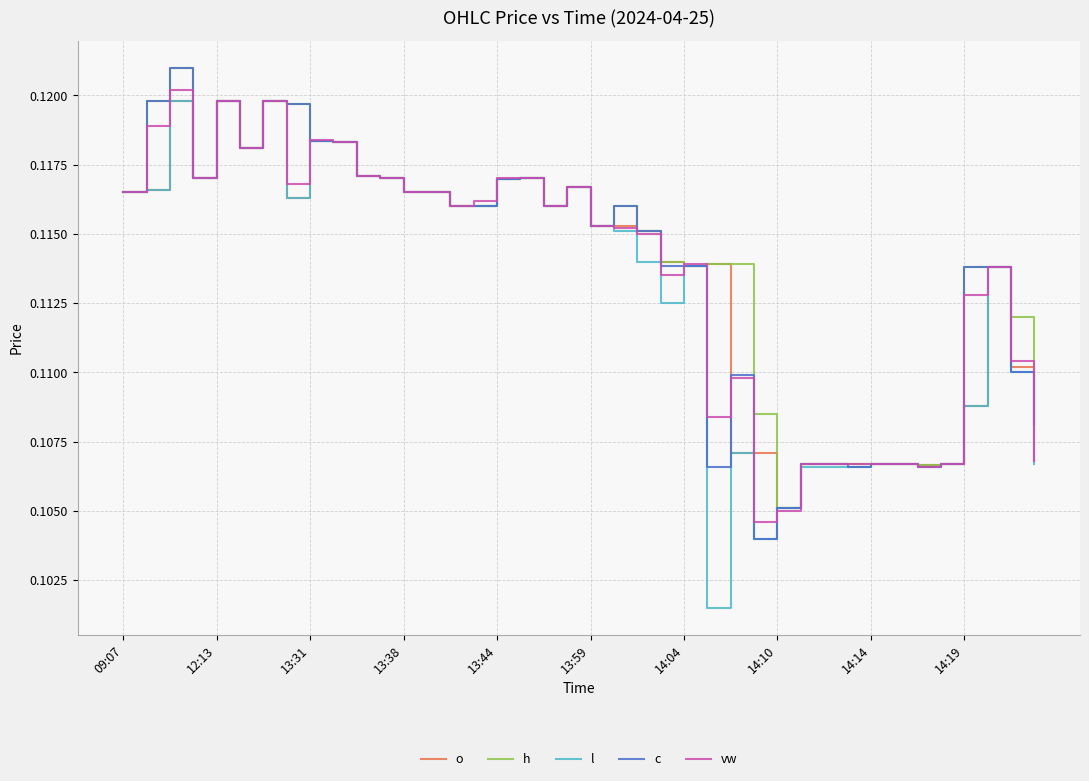

Which series has the largest range (max minus min)?

l